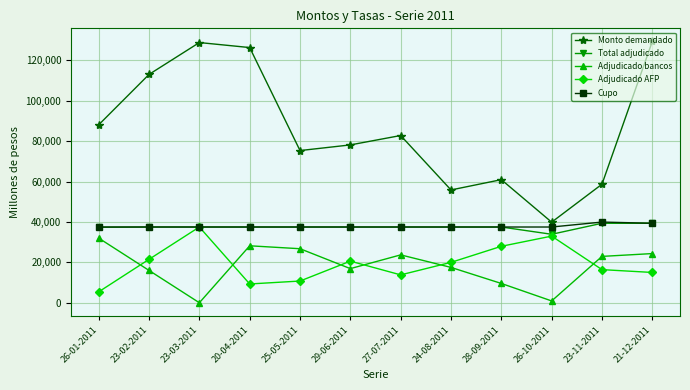

At which label does Adjudicado AFP reach its minimum?

26-01-2011